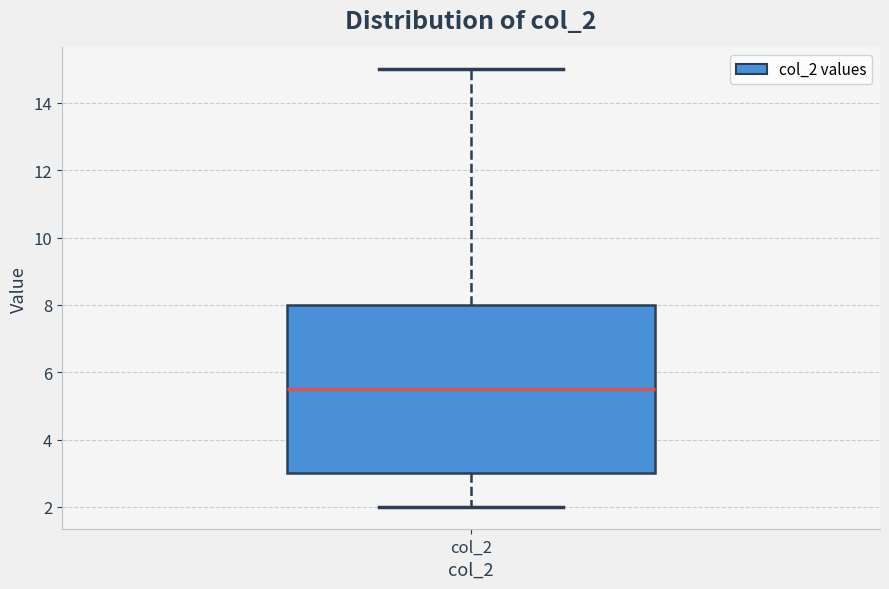

Read this box plot against the y-axis: the position of the median line, the range covered by the box, and the ends of both whiskers. The values are not printed on the chart, so give them approximately, as read against the axis.

median 5.6, box 3.0 to 8.0, whiskers 2.0 to 15.0